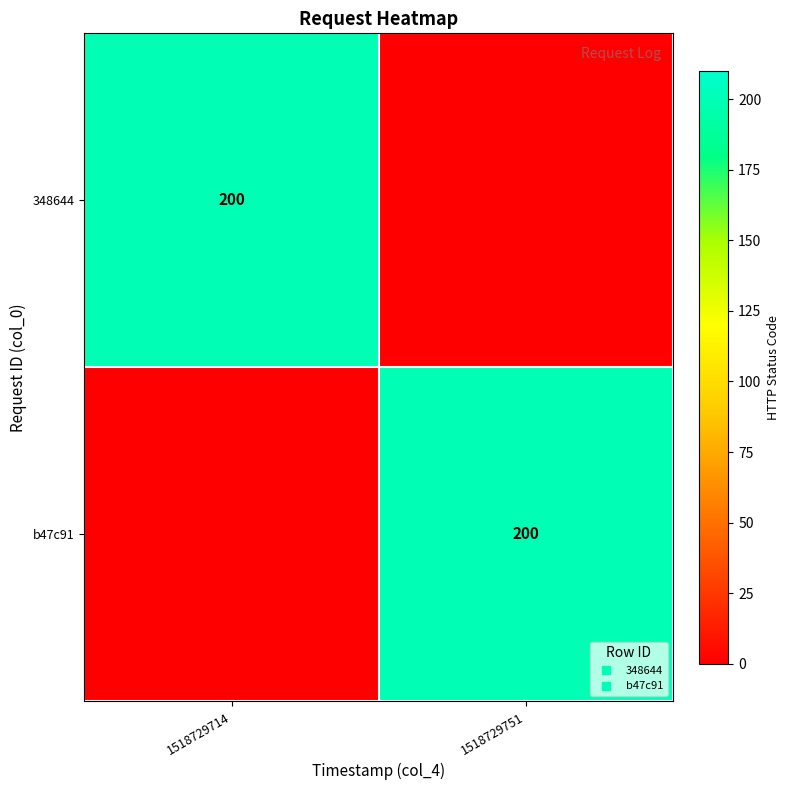

At how many categories does at least one series exceed 148?

2